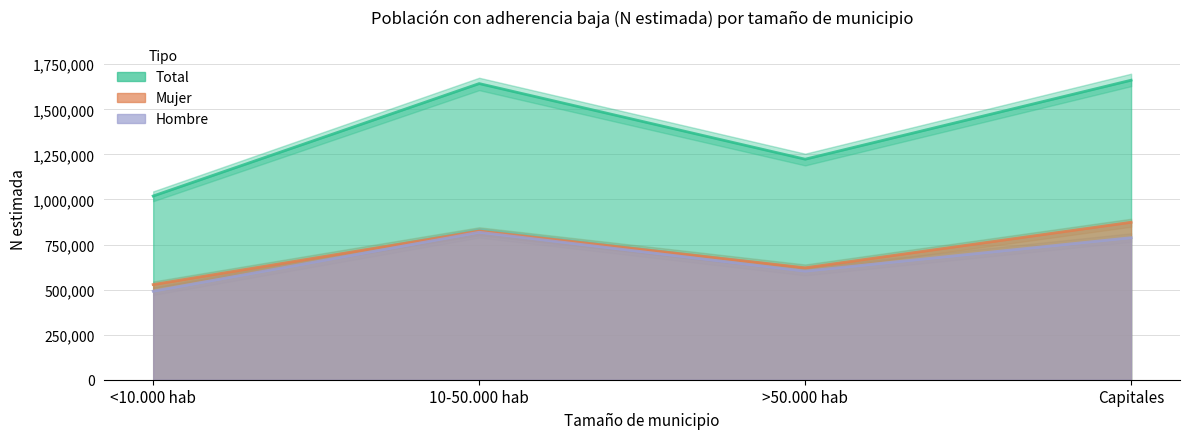

What is the difference between the maximum and minimum values in the Total series?

642449